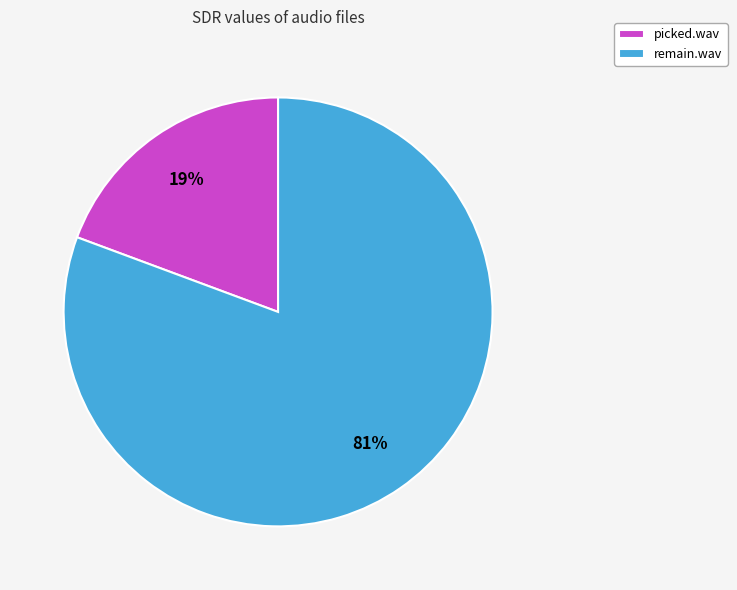

Rank the categories by value from highest to lowest.

remain.wav, picked.wav